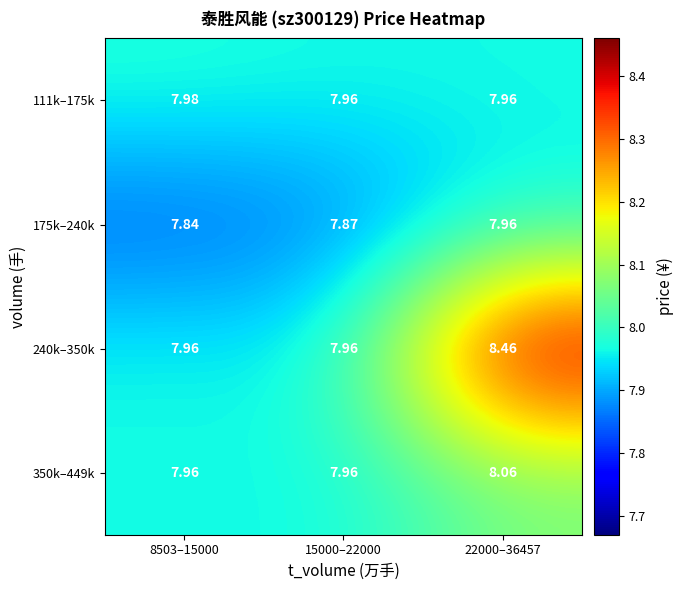

Is the value of 111k–175k at 8503–15000 greater than the value of 350k–449k at 22000–36457?

No